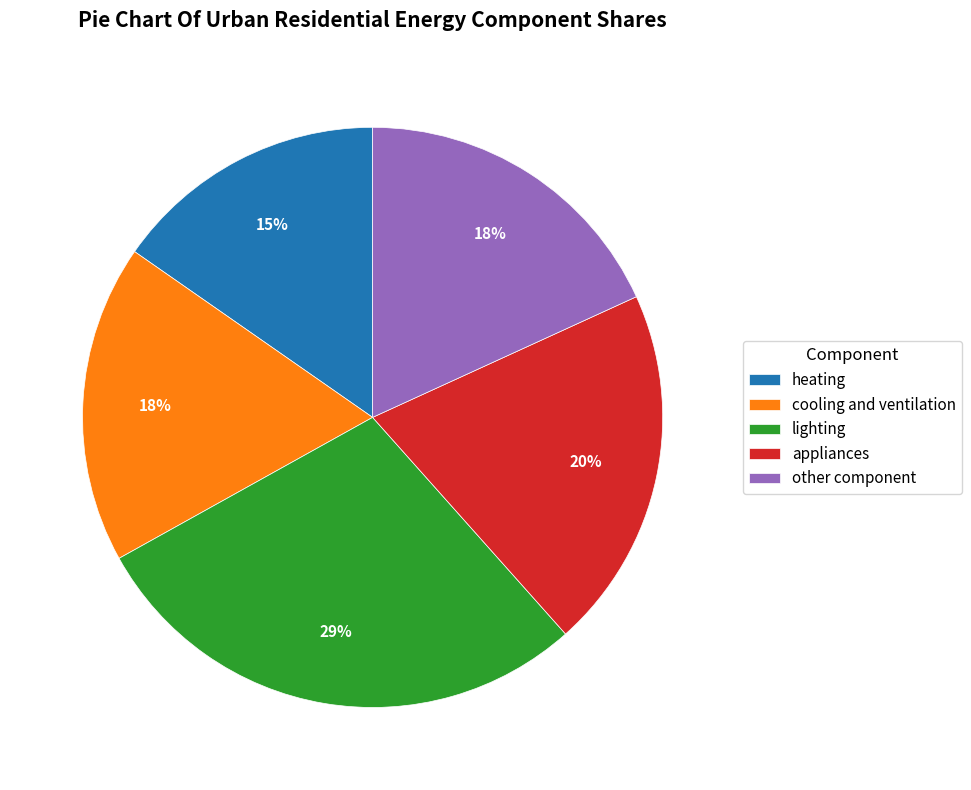

The other component slice represents 18% of the pie. True or false?

True